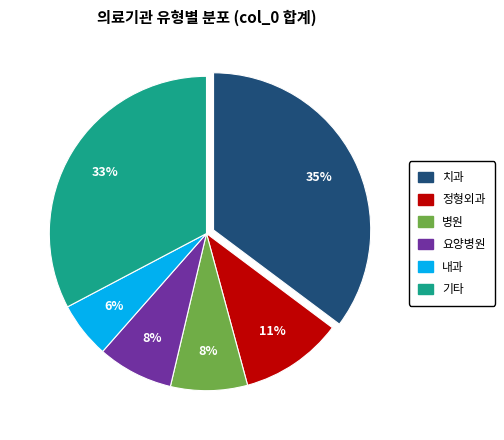

To the nearest percent, what is the difference between the largest and smallest slice percentages?

29%